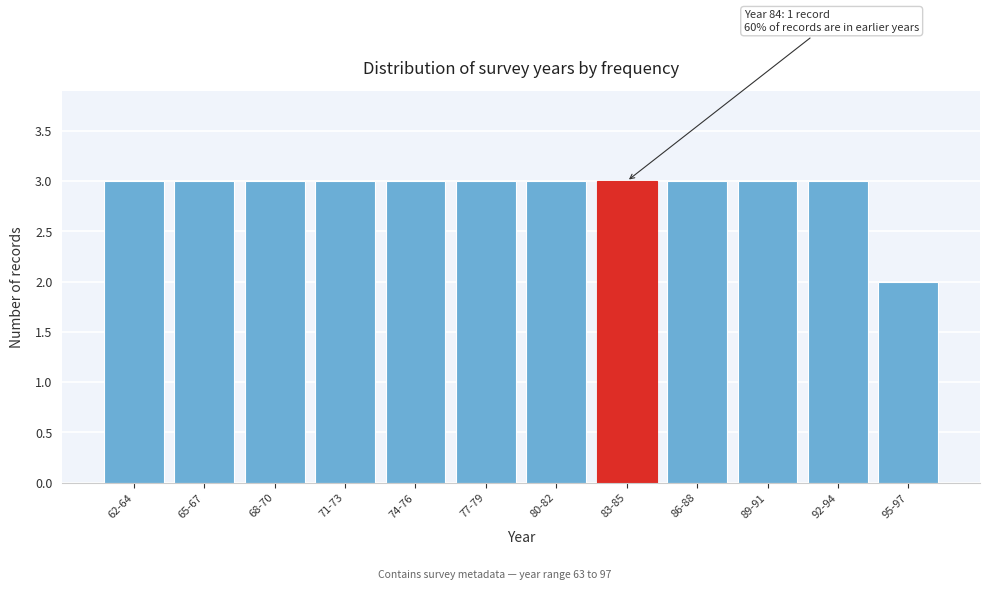

Reading left to right, transcribe all the data shown in this chart.

62-64=3	65-67=3	68-70=3	71-73=3	74-76=3	77-79=3	80-82=3	83-85=3	86-88=3	89-91=3	92-94=3	95-97=2